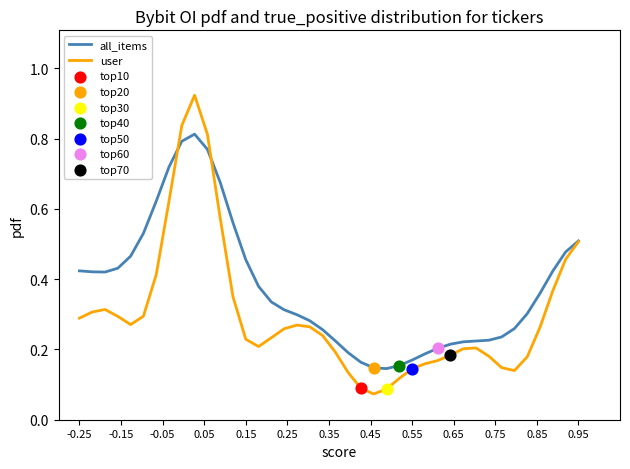

Which series has the largest range (max minus min)?

user